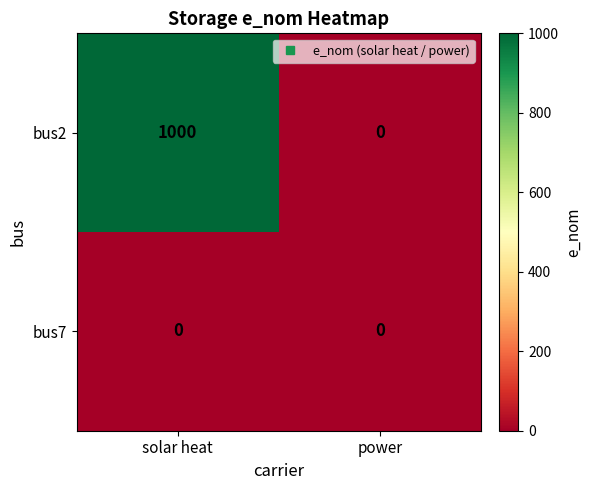

True or false: bus2 has a value of -425 at power.

False